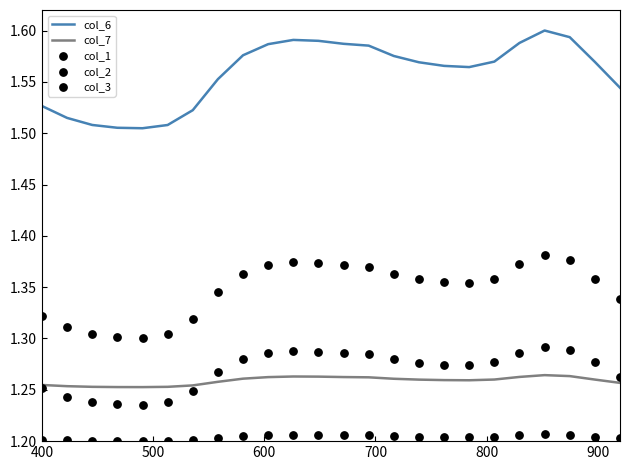

What are all the series names shown in the legend?

col_6, col_7, col_1, col_2, col_3